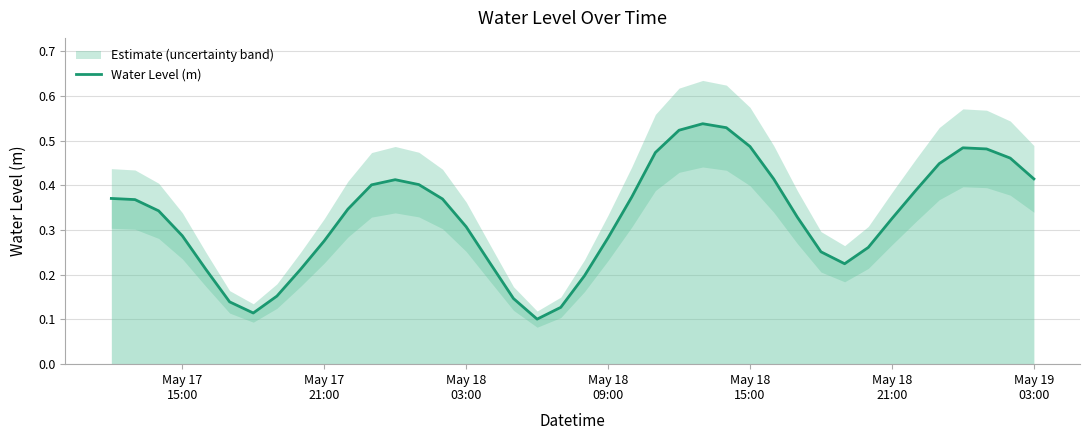

Is this an area chart (filled region under the line)?

No